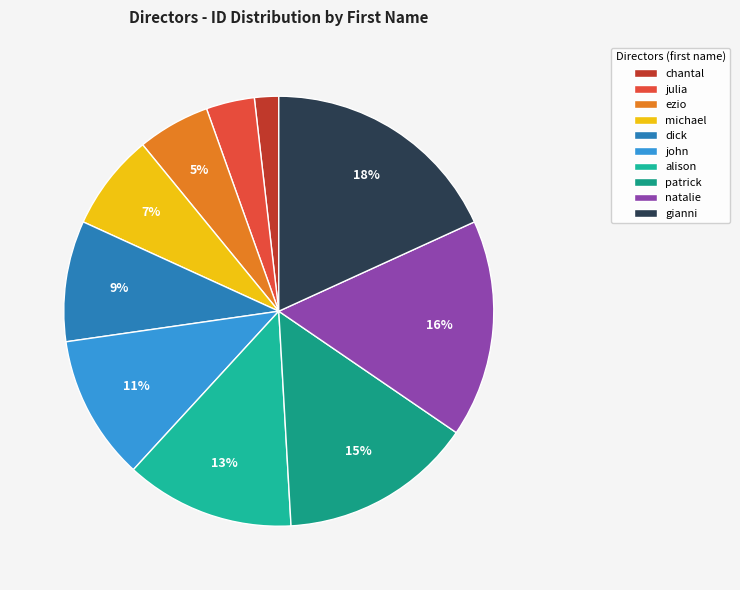

Count the number of slices in the pie.

10